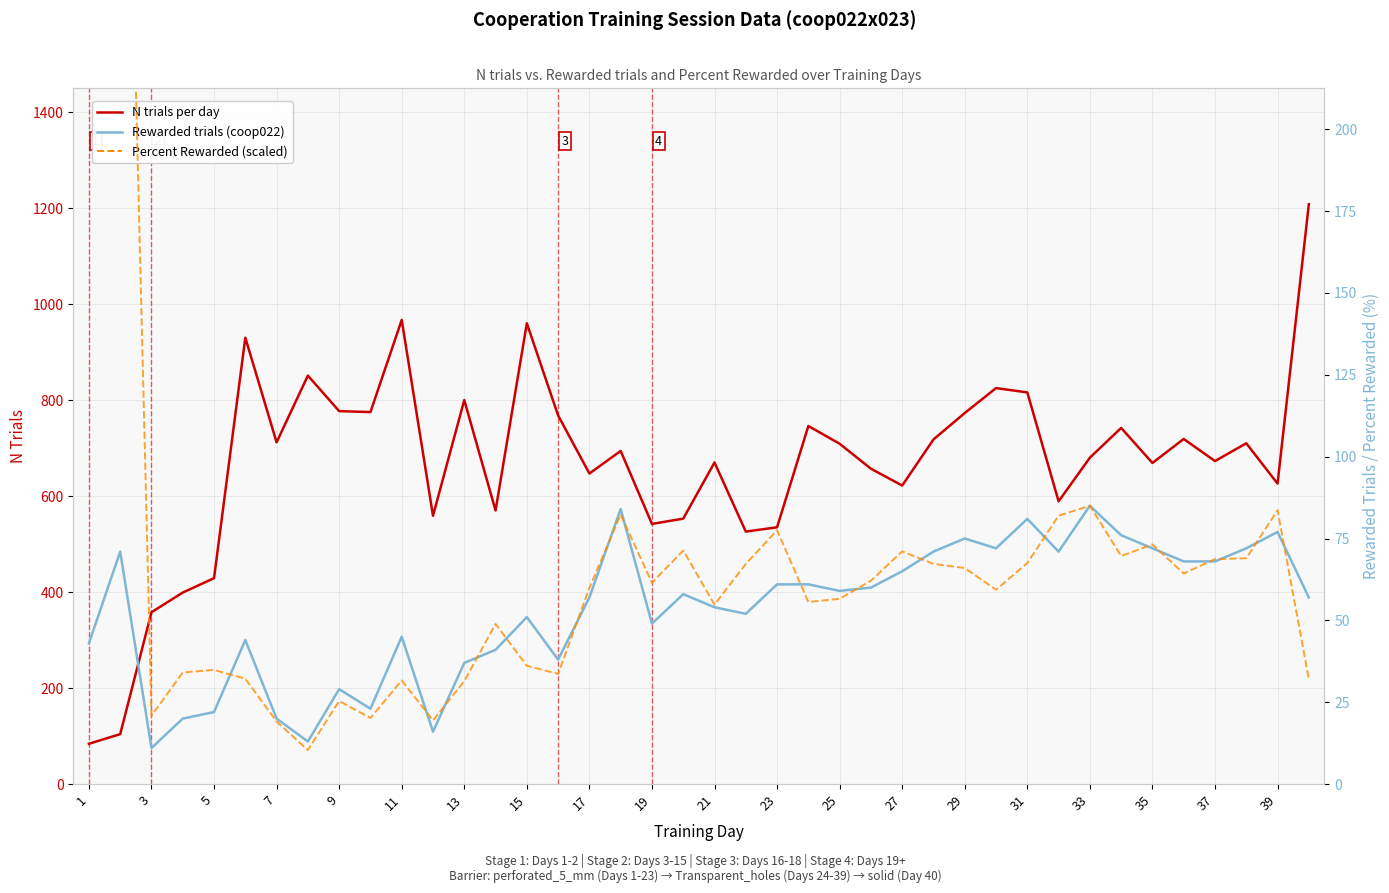

How many distinct data groups are displayed?

3